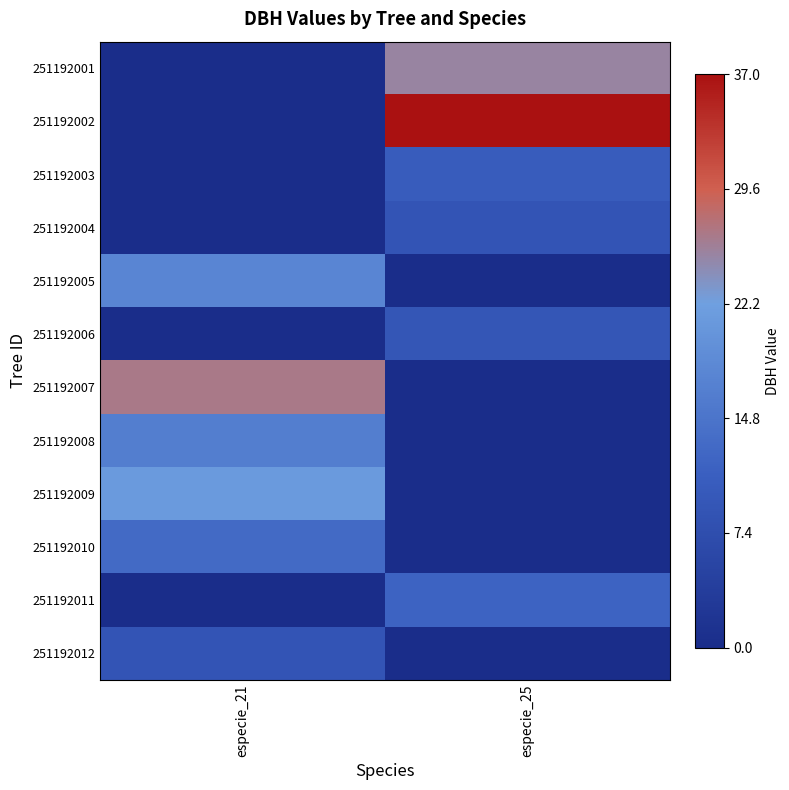

Reading left to right, extract all data points from this chart.

251192001: especie_21=0.0	especie_25=0.7
251192002: especie_21=0.0	especie_25=1.0
251192003: especie_21=0.0	especie_25=0.3
251192004: especie_21=0.0	especie_25=0.2
251192005: especie_21=0.5	especie_25=0.0
251192006: especie_21=0.0	especie_25=0.2
251192007: especie_21=0.7	especie_25=0.0
251192008: especie_21=0.4	especie_25=0.0
251192009: especie_21=0.6	especie_25=0.0
251192010: especie_21=0.4	especie_25=0.0
251192011: especie_21=0.0	especie_25=0.3
251192012: especie_21=0.2	especie_25=0.0